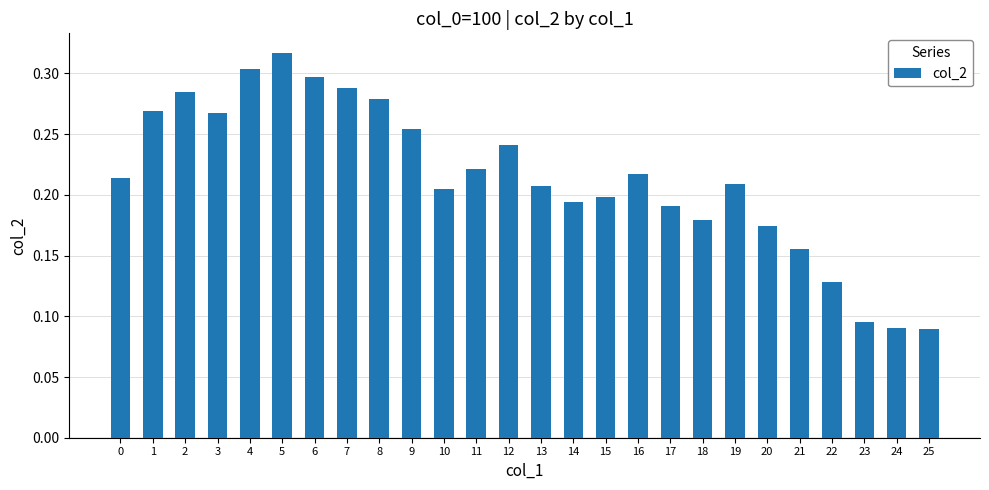

What is the sum of the values at 23 and 6?

0.4